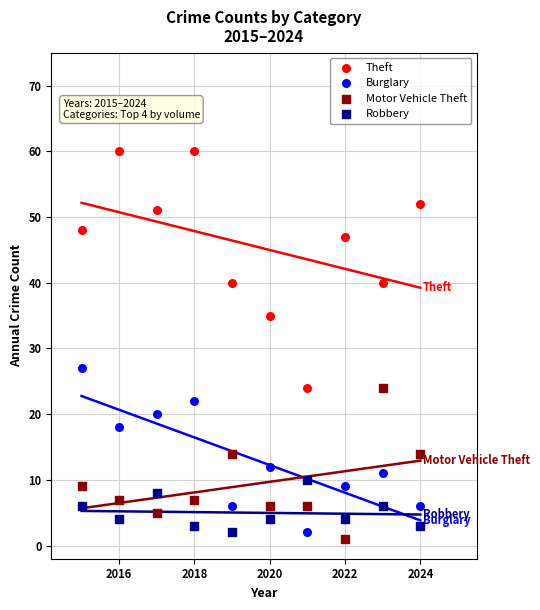

Which series contains the highest Y value?

Theft